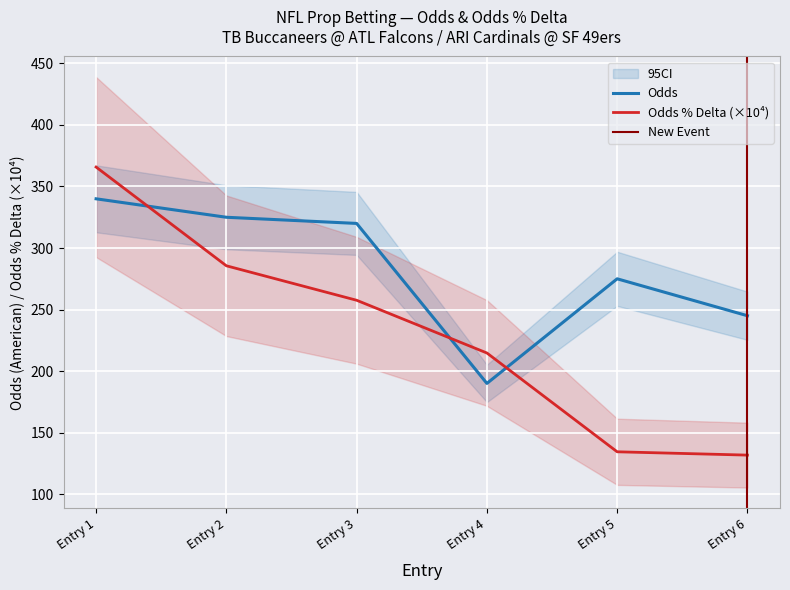

Which series has the widest spread of values?

Odds % Delta